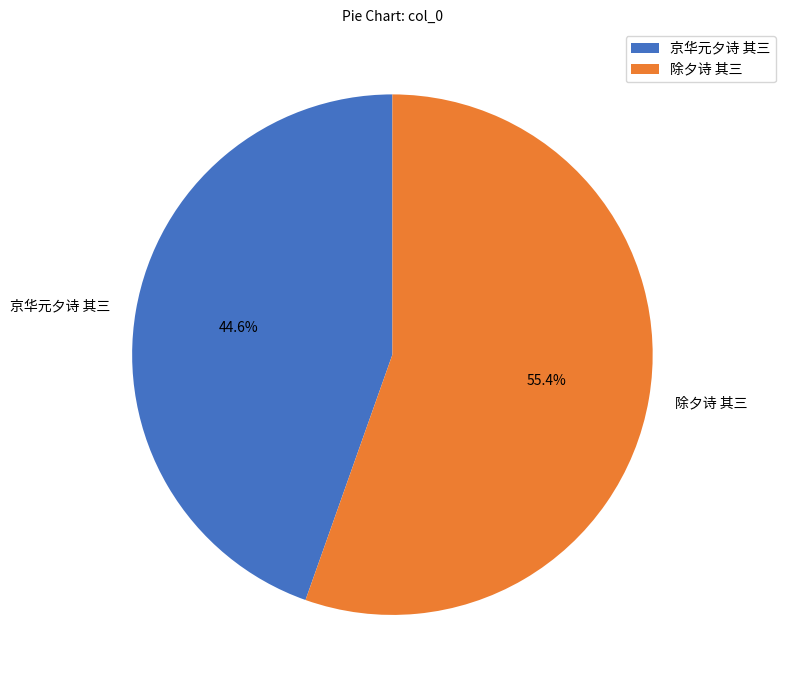

What percentage is NOT represented by 除夕诗 其三?

44.6%